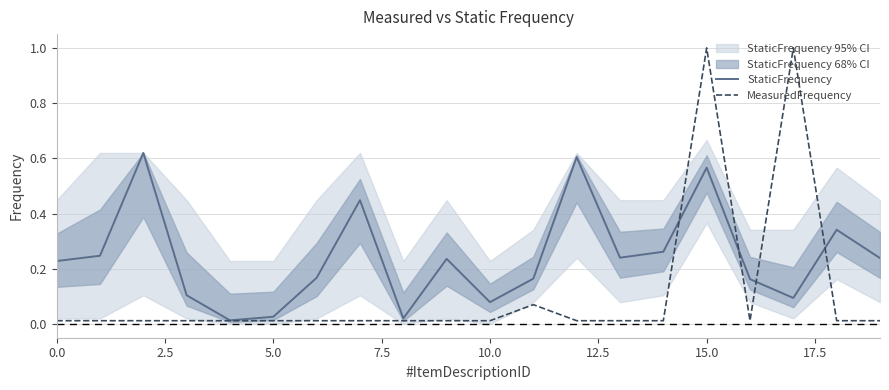

At how many categories does at least one series exceed 0?

20